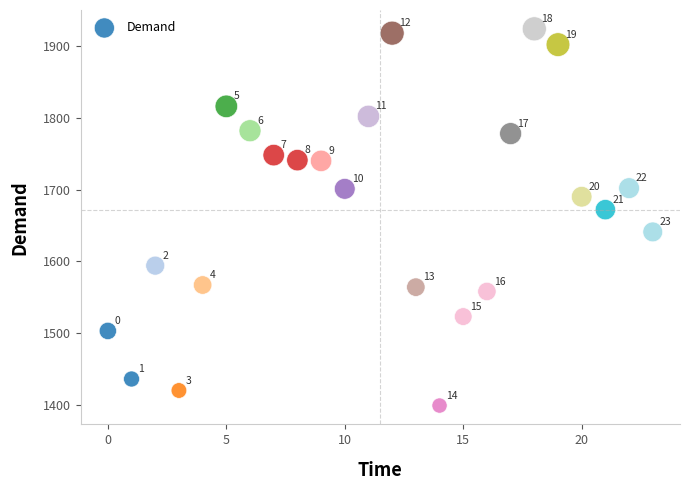

What is the range of Y values (max minus min)?

525